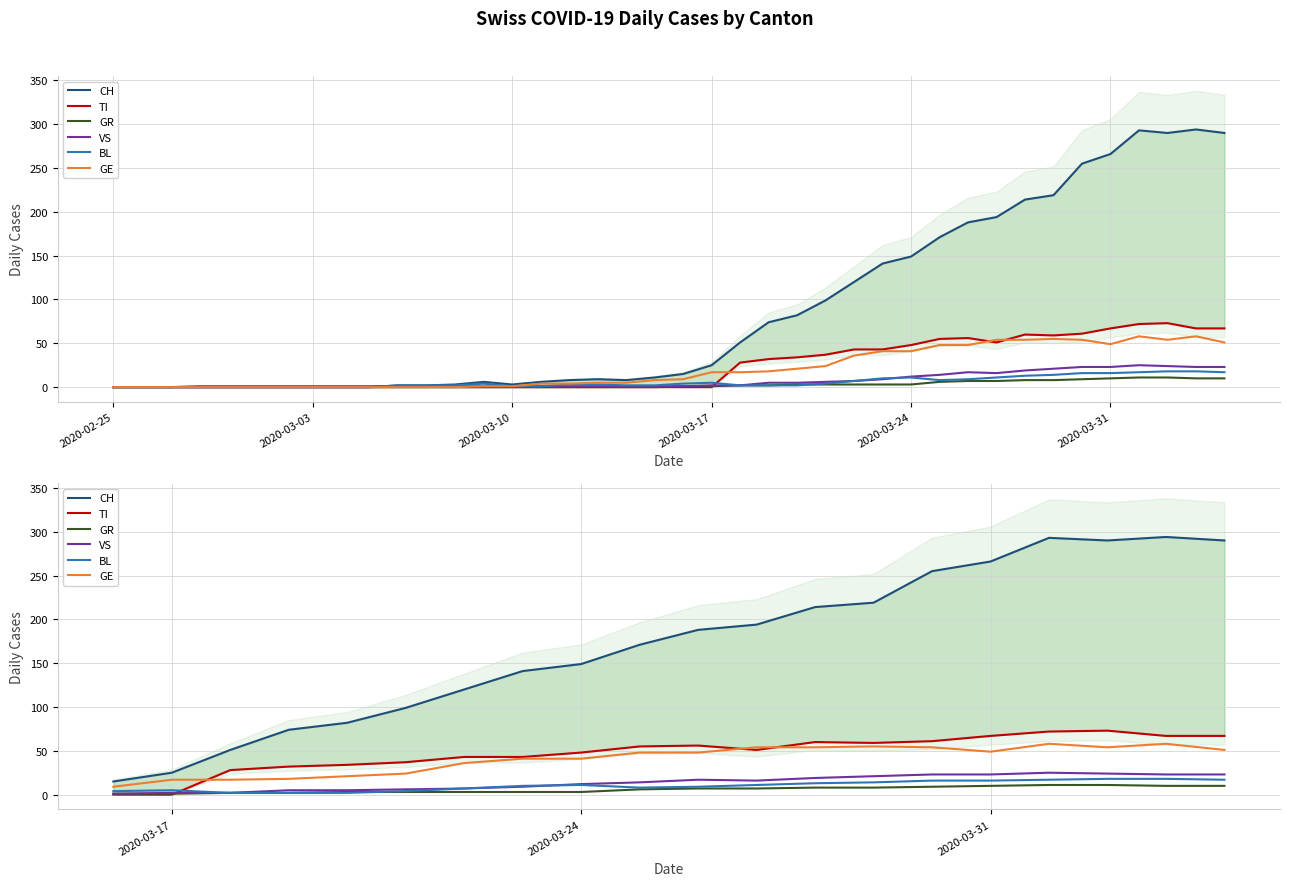

After their last crossing, which series has the higher values: GR or TI?

TI